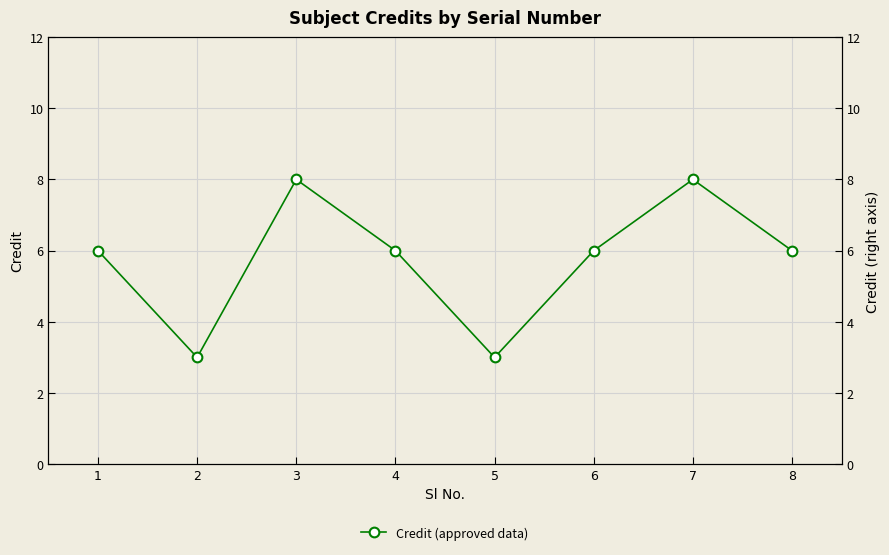

Does the chart have visible grid lines?

Yes